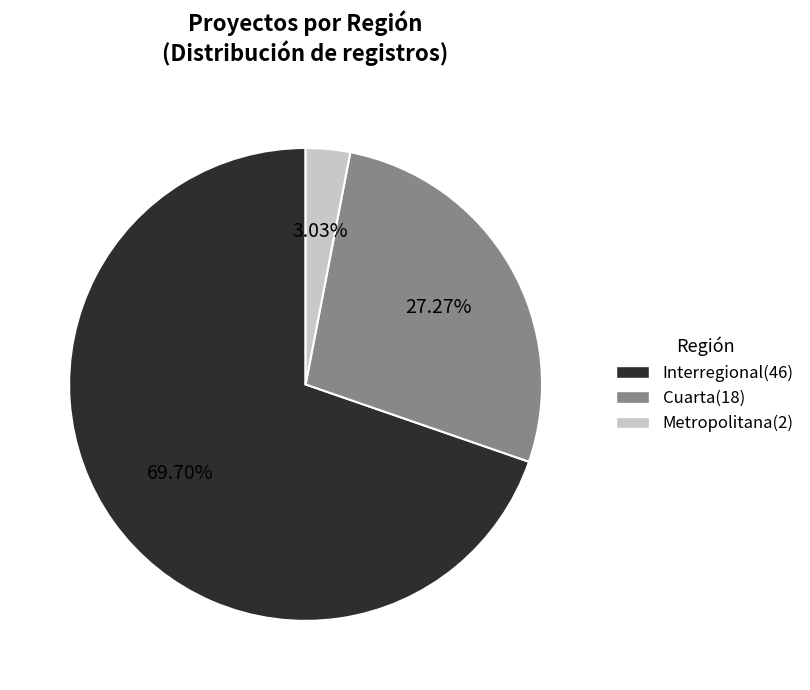

Rank the categories by value from highest to lowest.

Interregional, Cuarta, Metropolitana